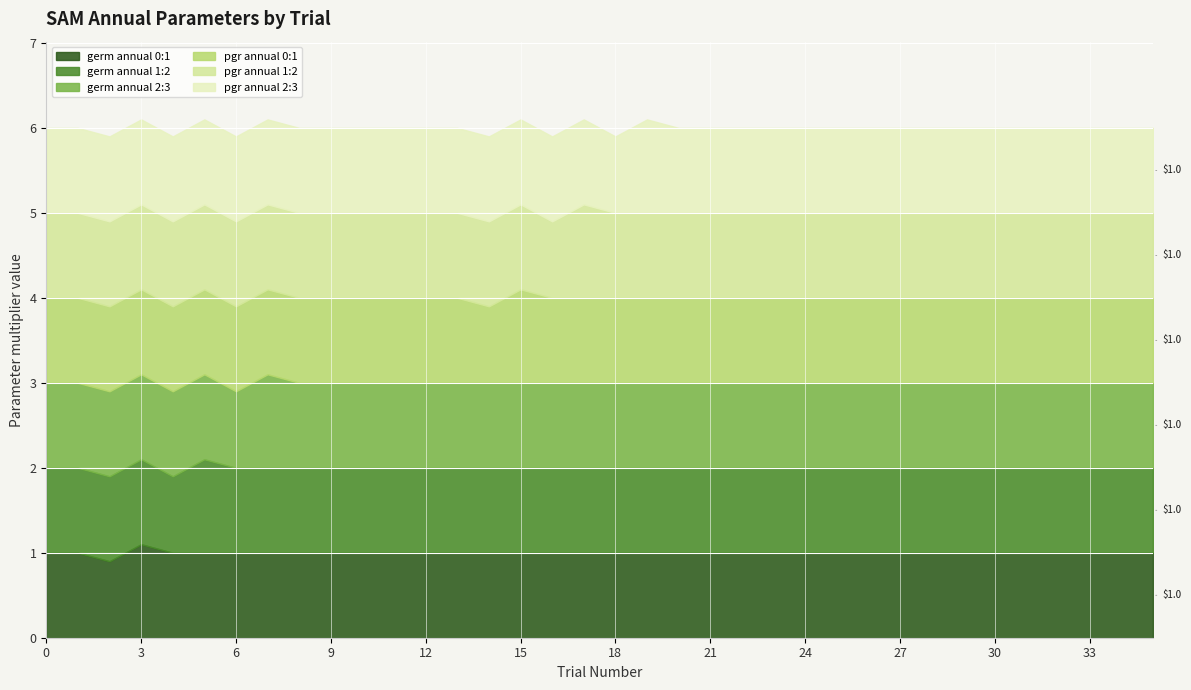

Which series has the largest total across all categories?

germ annual 0:1